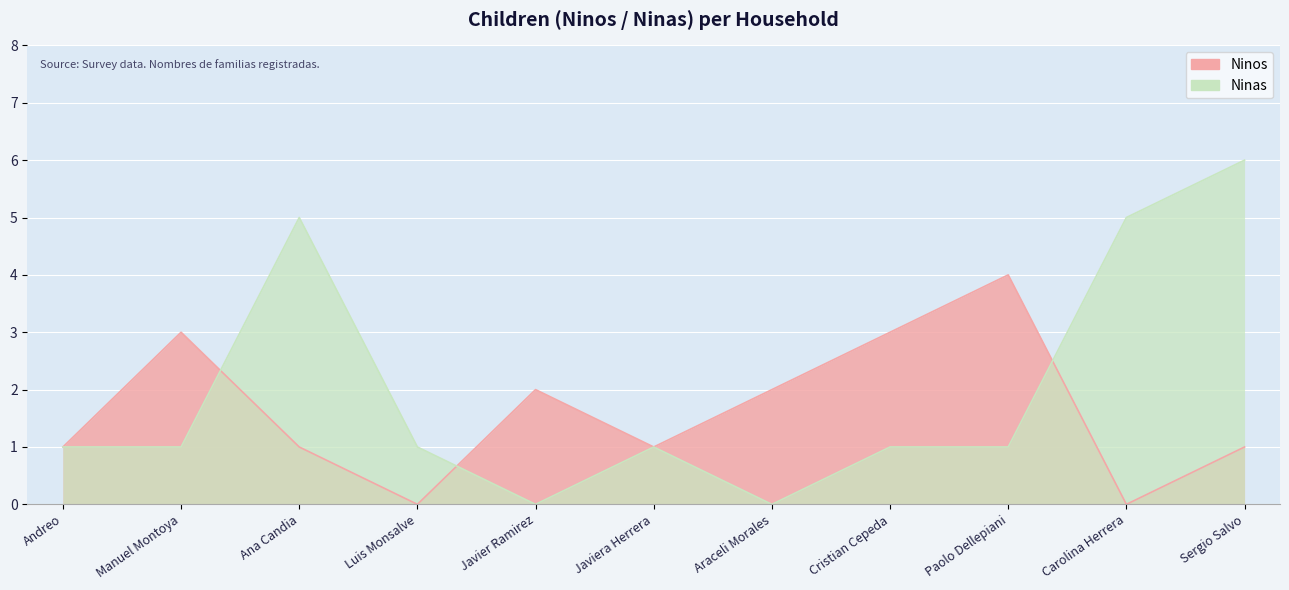

Count the Ninos values in the range 1 to 3.

8